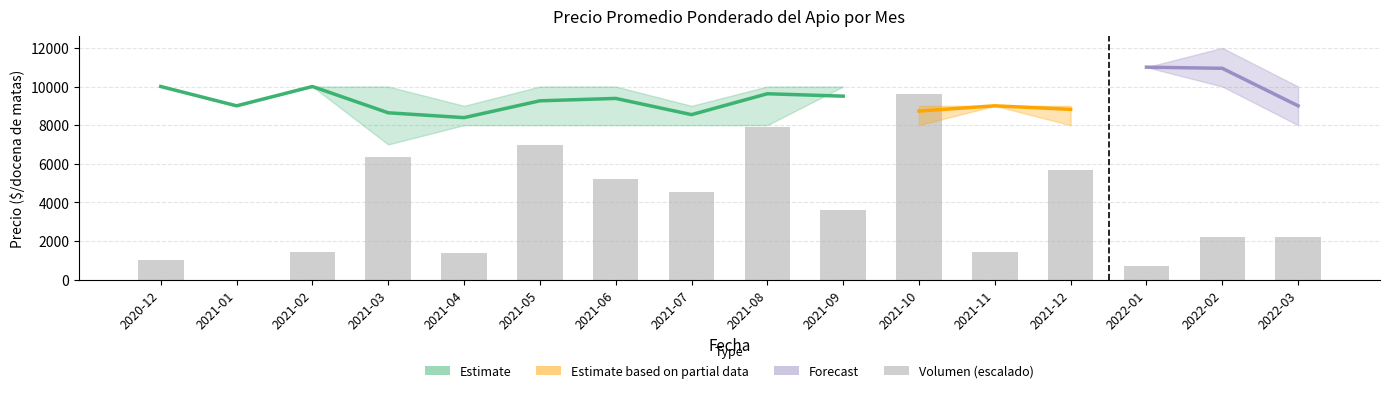

What is the label of the 14th bar from the left?

2022-01